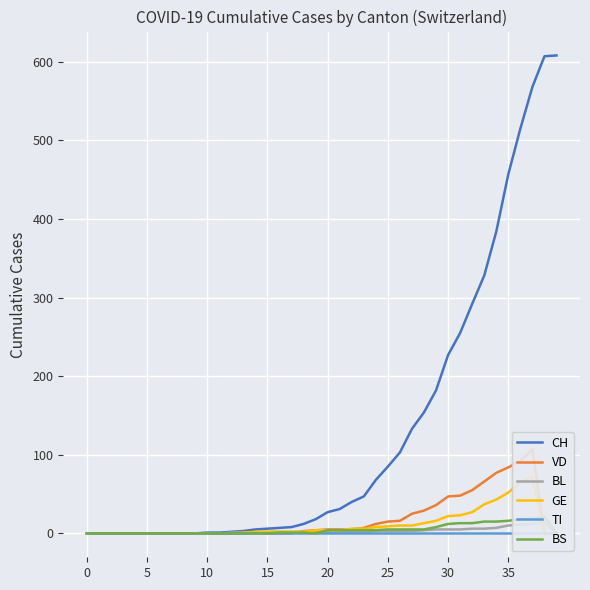

Rank the series by their maximum value, from highest to lowest.

CH, VD, GE, BS, BL, TI